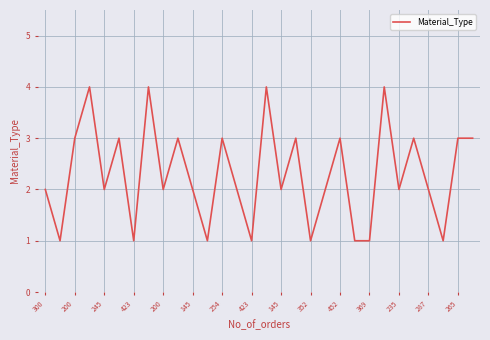

What is the greatest value displayed?

4